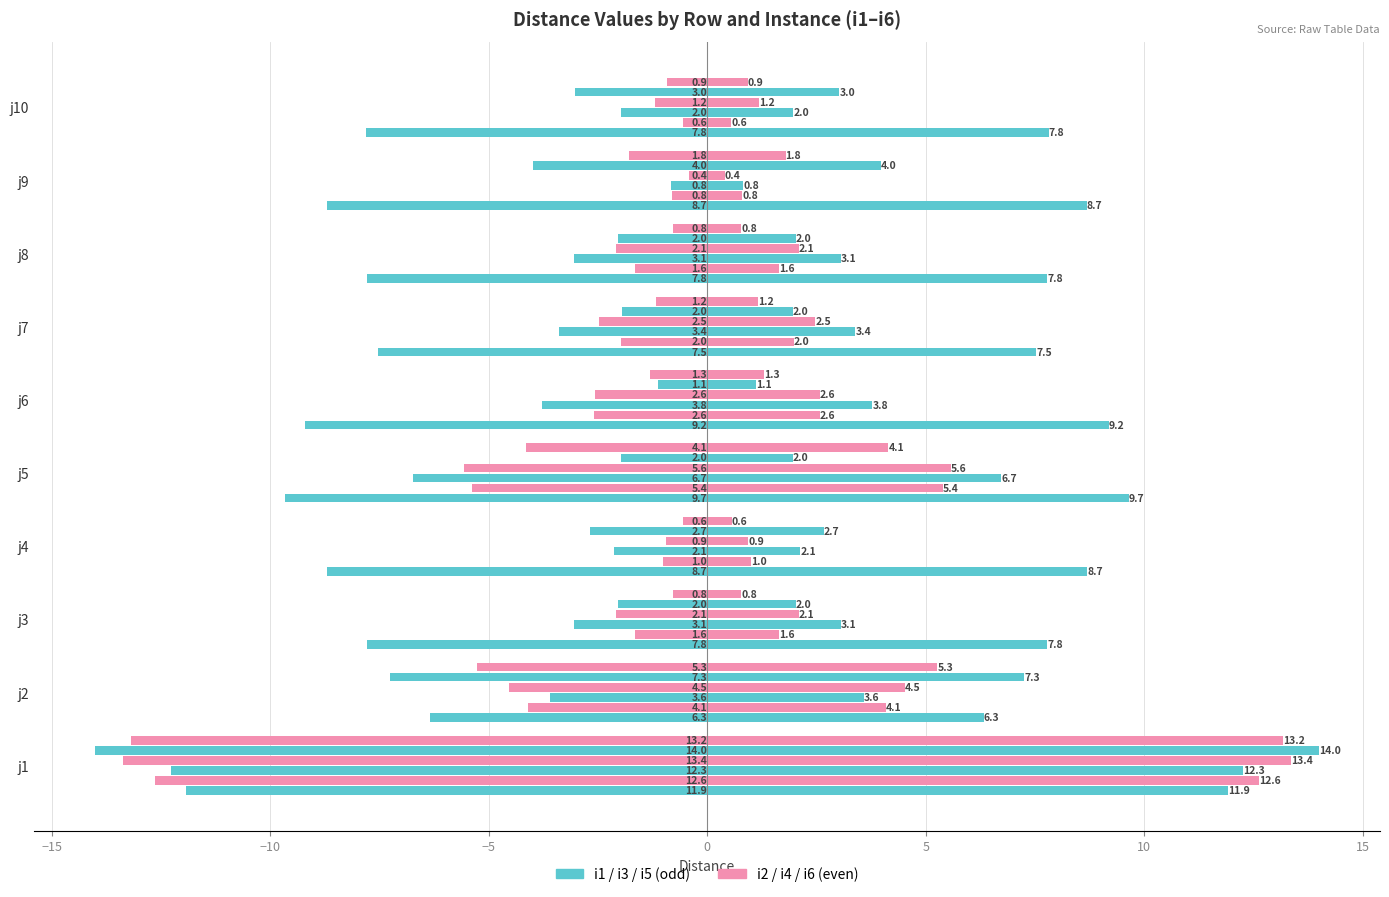

Where does the i3 series first go above -3?

j4